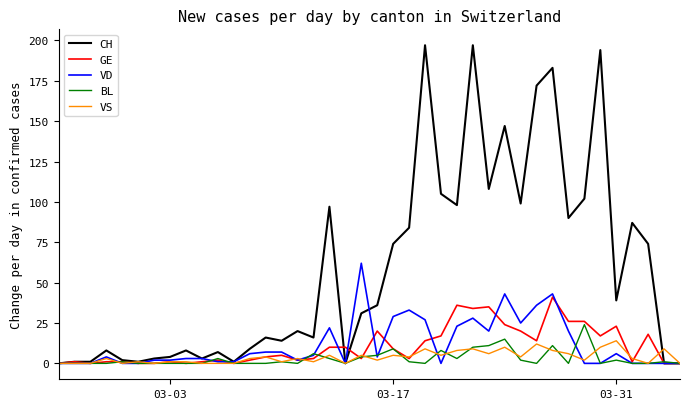

List the series in order of their peak value, highest first.

CH, VD, GE, BL, VS